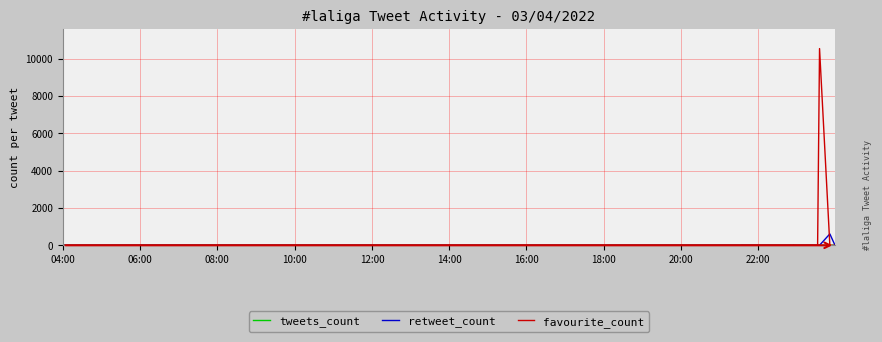

Rank the series by their maximum value, from highest to lowest.

favourite_count, retweet_count, tweets_count